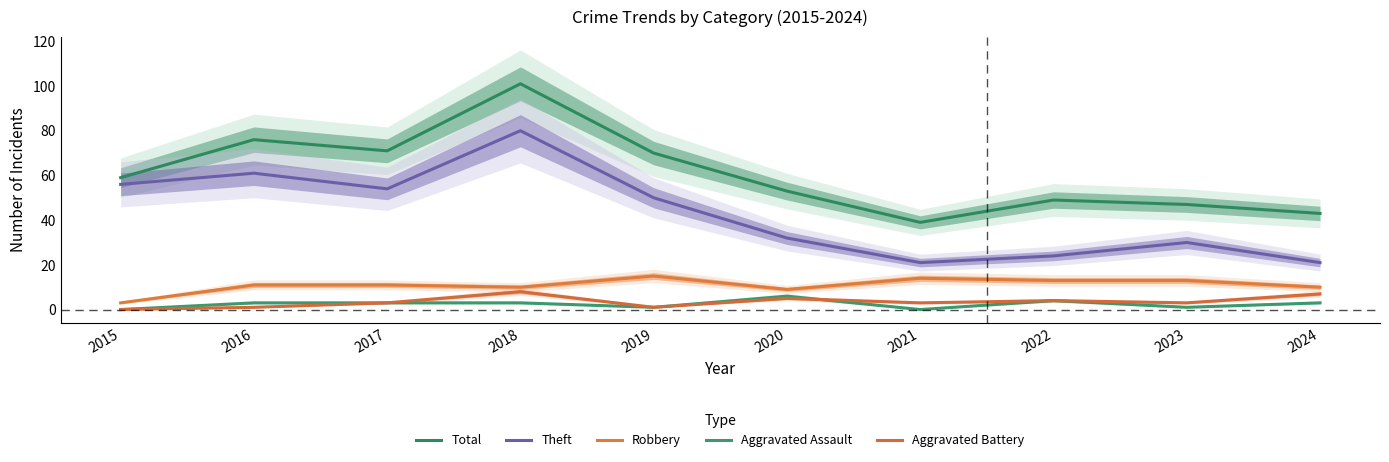

At which label does Aggravated Assault reach its minimum?

2015